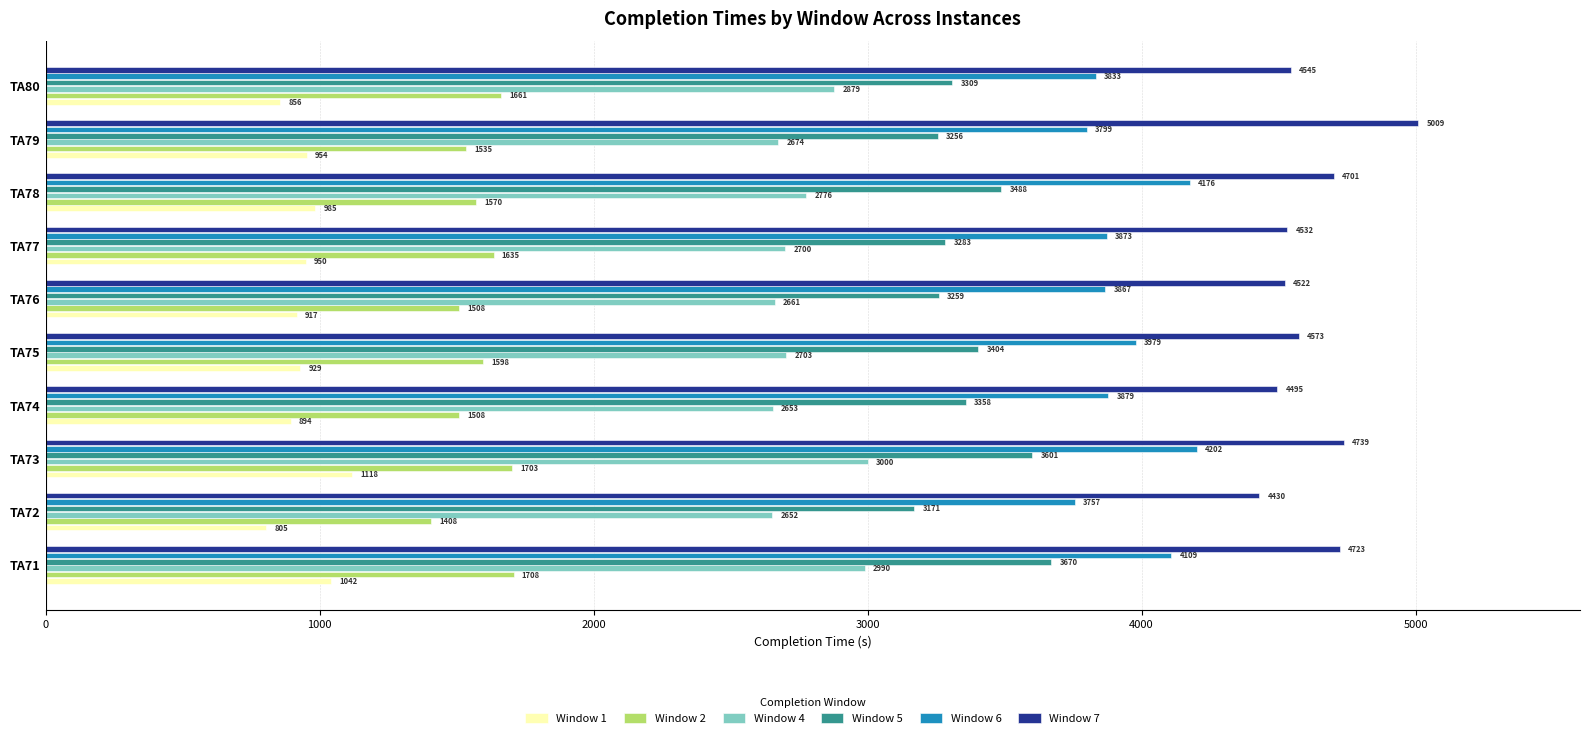

How many distinct data groups are displayed?

6